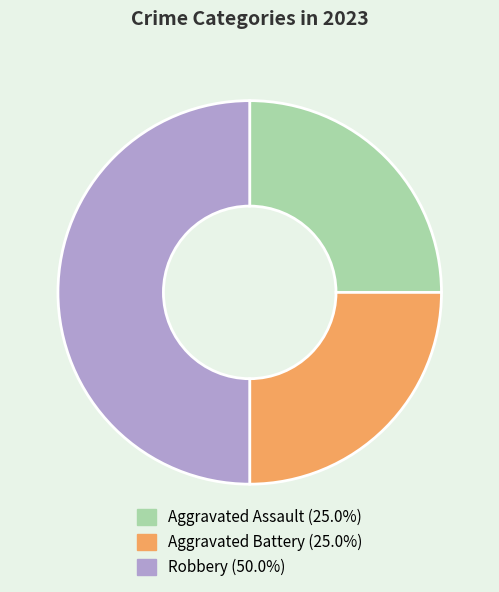

Which category has the biggest portion of the pie?

Robbery